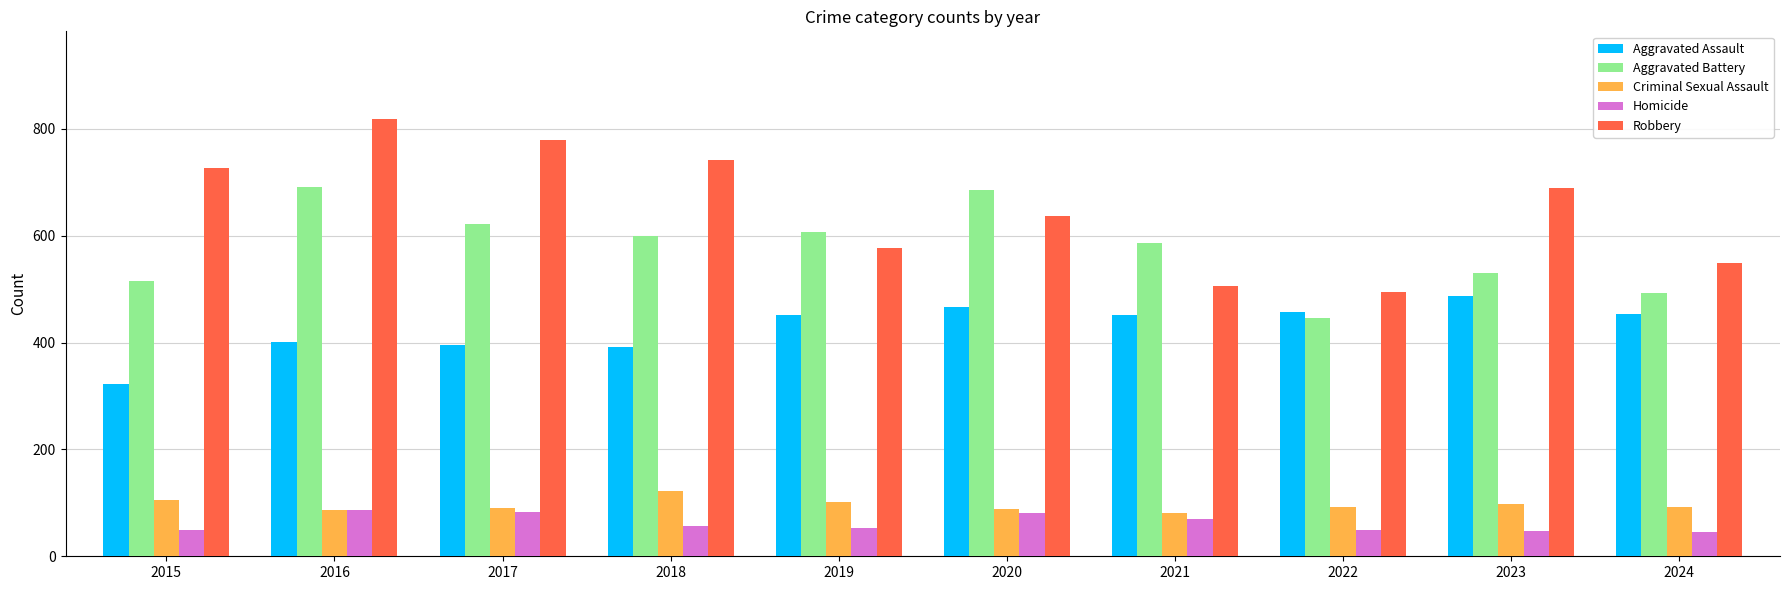

Count the number of categories in the chart.

10